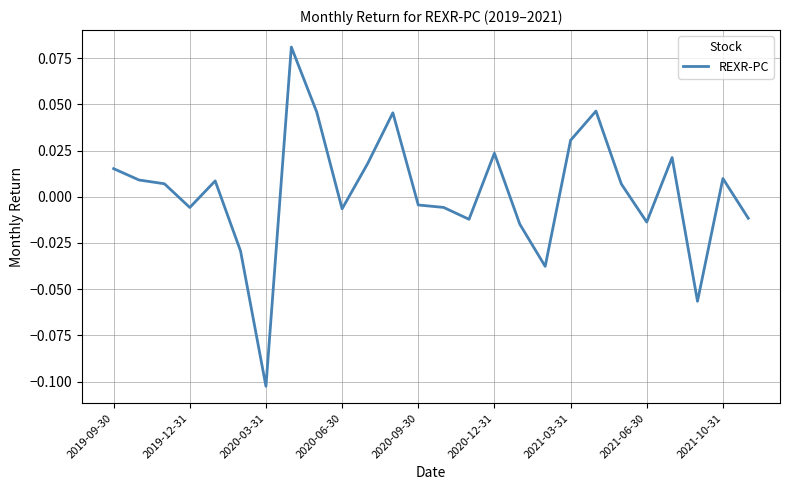

Where does the data first go above 0?

2019-09-30